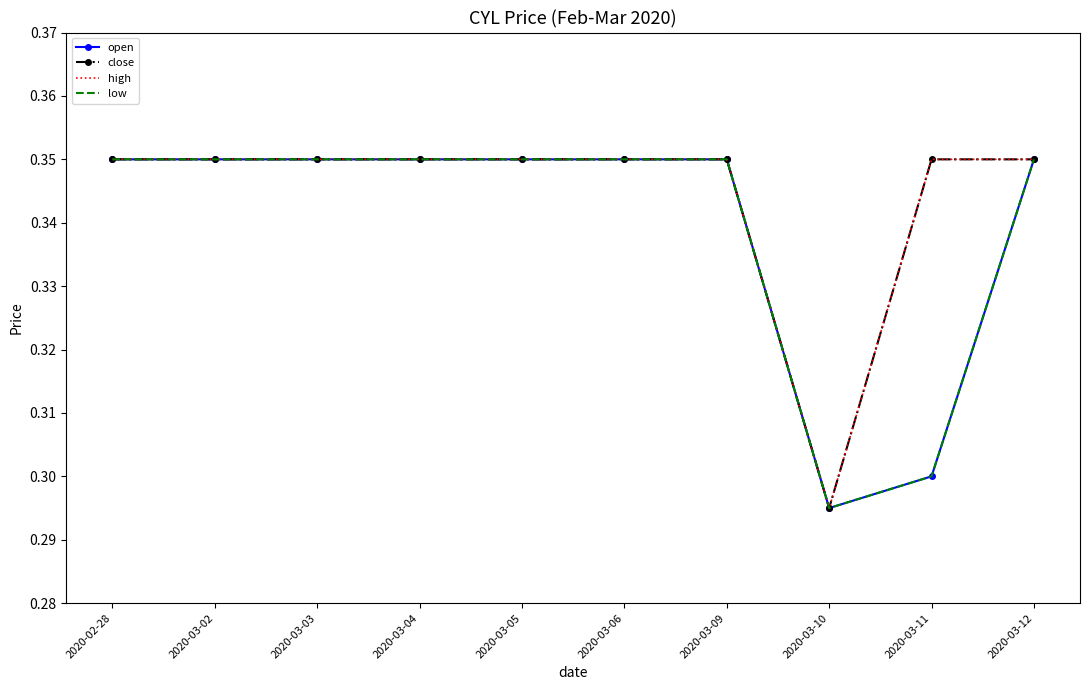

The low series shows 0.4 at 2020-03-11. True or false?

False